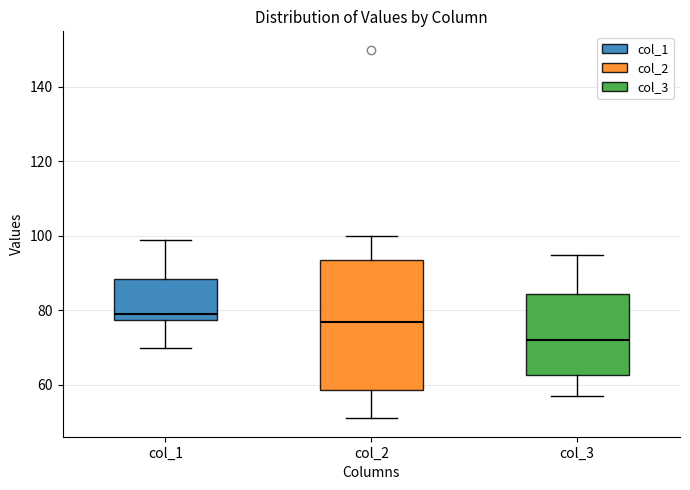

Reading left to right, read every box against the y-axis: the position of its median line, the range the box covers, and the ends of its whiskers. The values are not printed on the chart, so give them approximately, as read against the axis.

col_1: median 80, box 78 to 88, whiskers 70 to 100
col_2: median 78, box 58 to 94, whiskers 52 to 100
col_3: median 72, box 62 to 84, whiskers 58 to 96